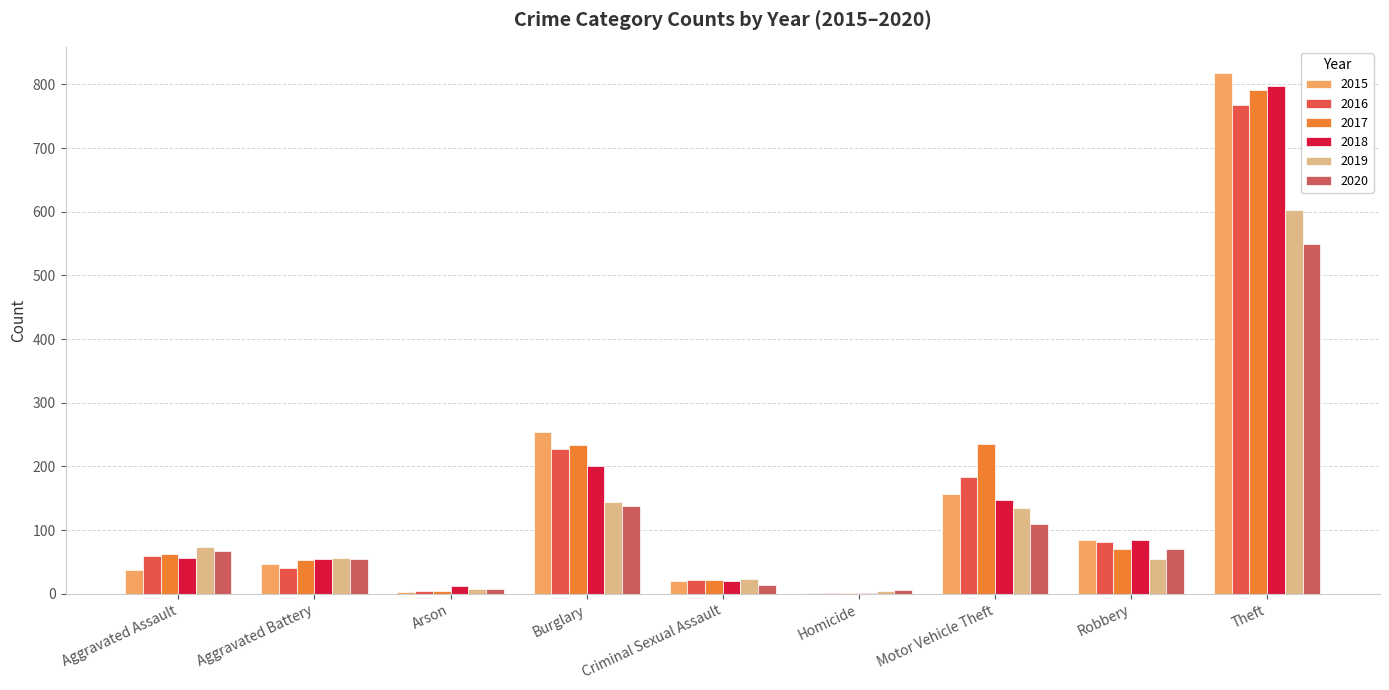

At how many categories does at least one series exceed 297?

1